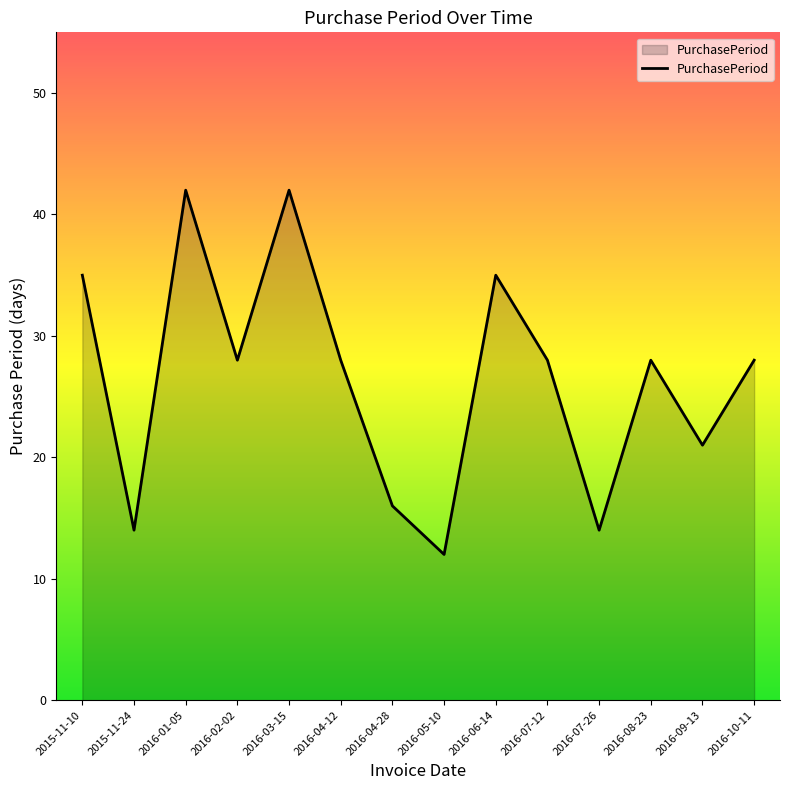

What is the greatest value displayed?

42